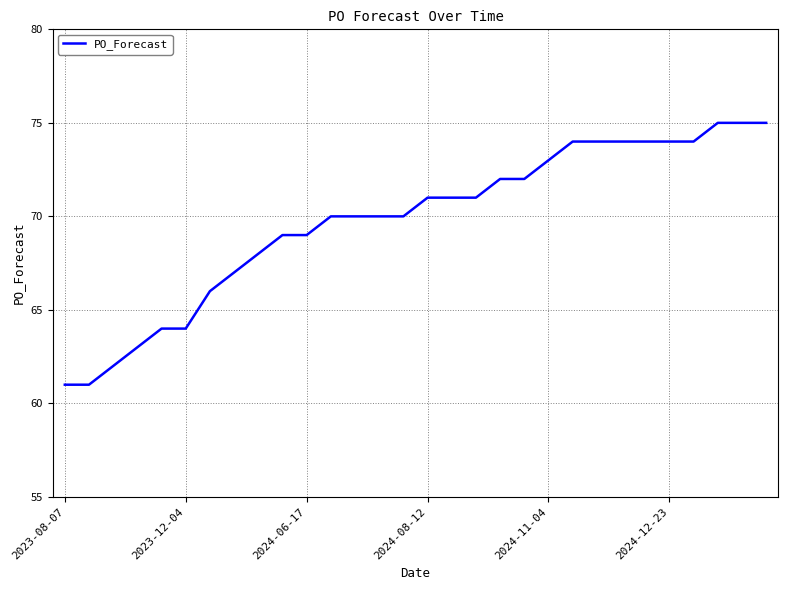

What is the maximum value shown in the chart?

75